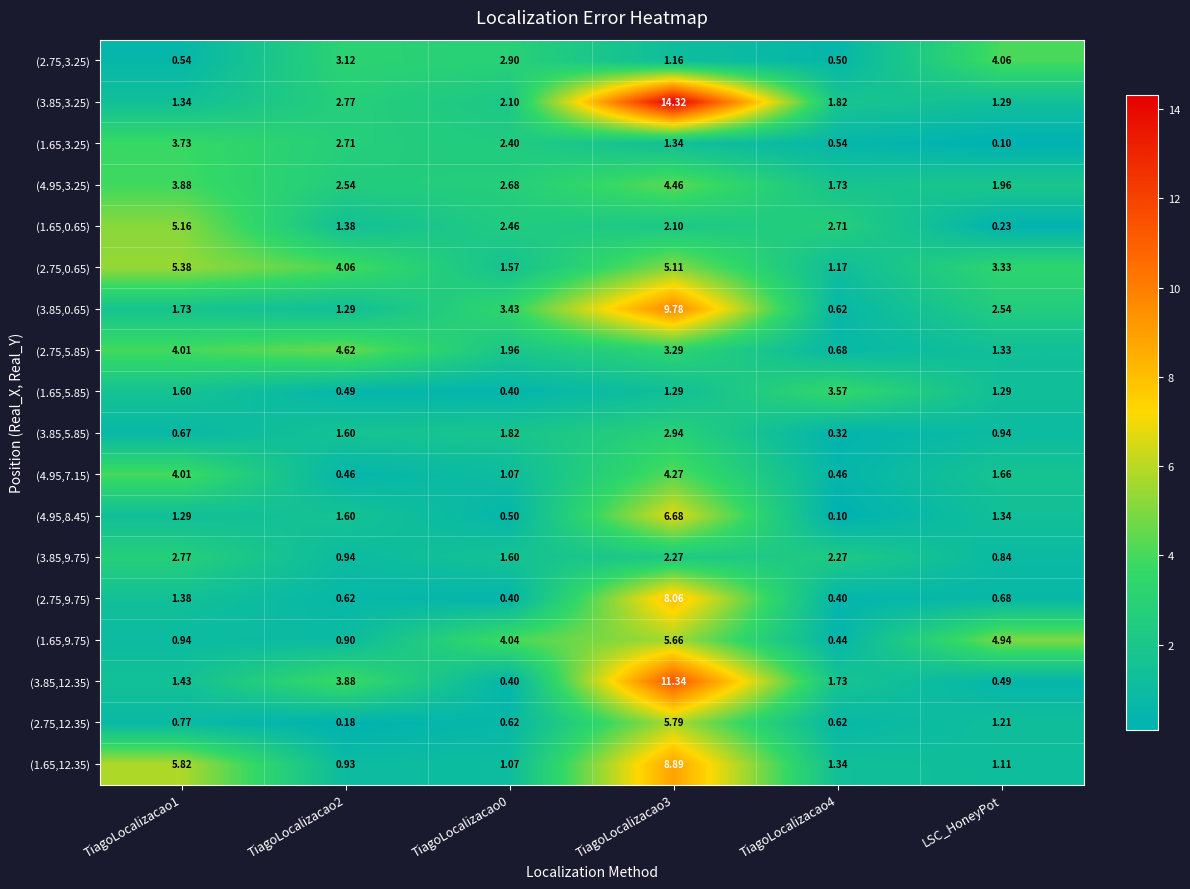

Is the value of (4.95,8.45) at TiagoLocalizacao3 greater than the value of (1.65,0.65) at TiagoLocalizacao1?

Yes